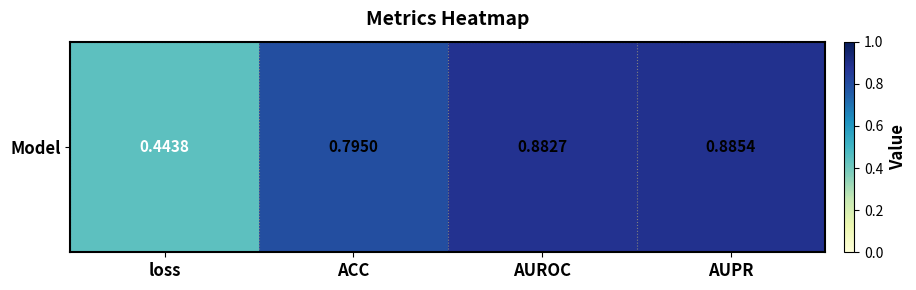

Reading left to right, transcribe all the data shown in this chart.

0.4	0.8	0.9	0.9